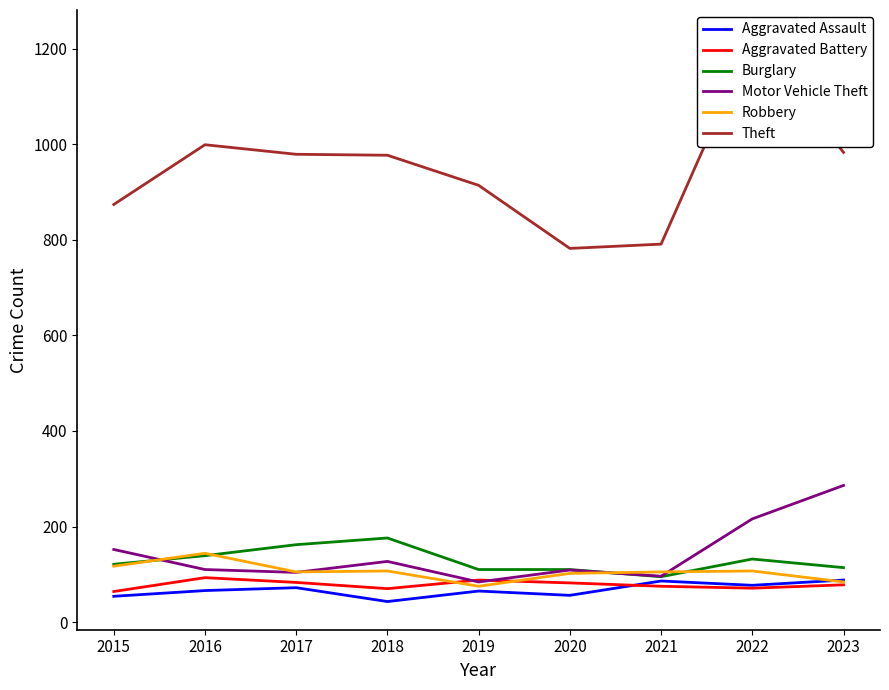

At how many categories does at least one series exceed 705?

9